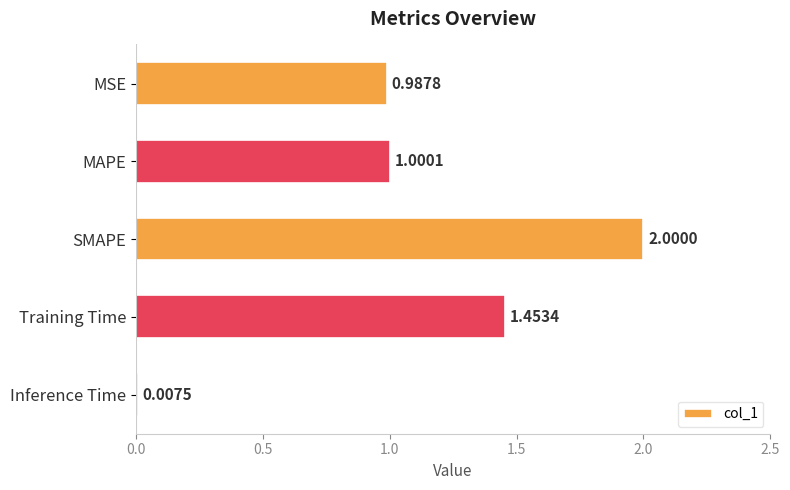

Which label corresponds to the largest value in the chart?

SMAPE